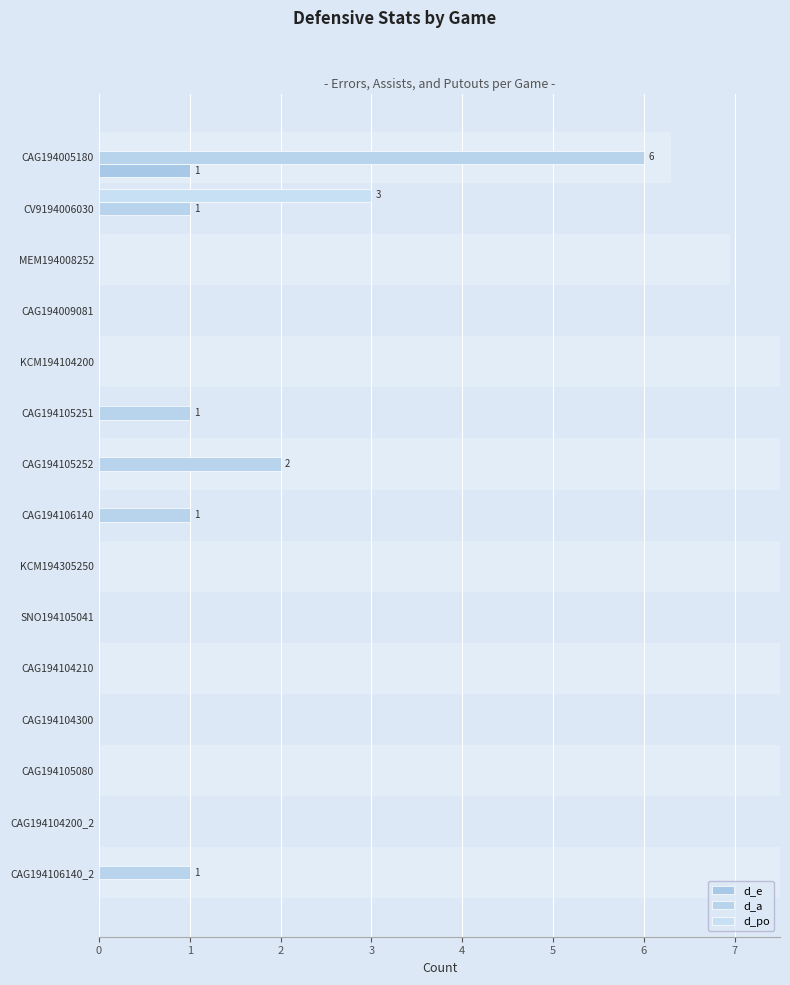

What is the maximum value for d_e?

1